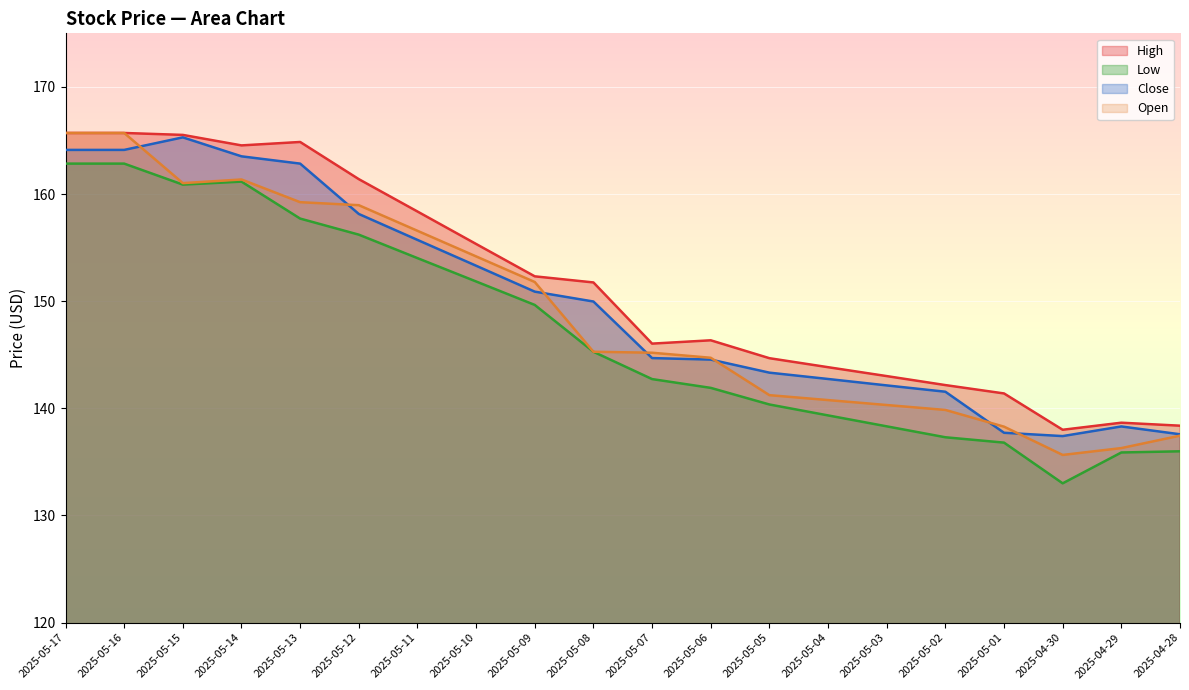

How many intersections are there between Open and Close?

7